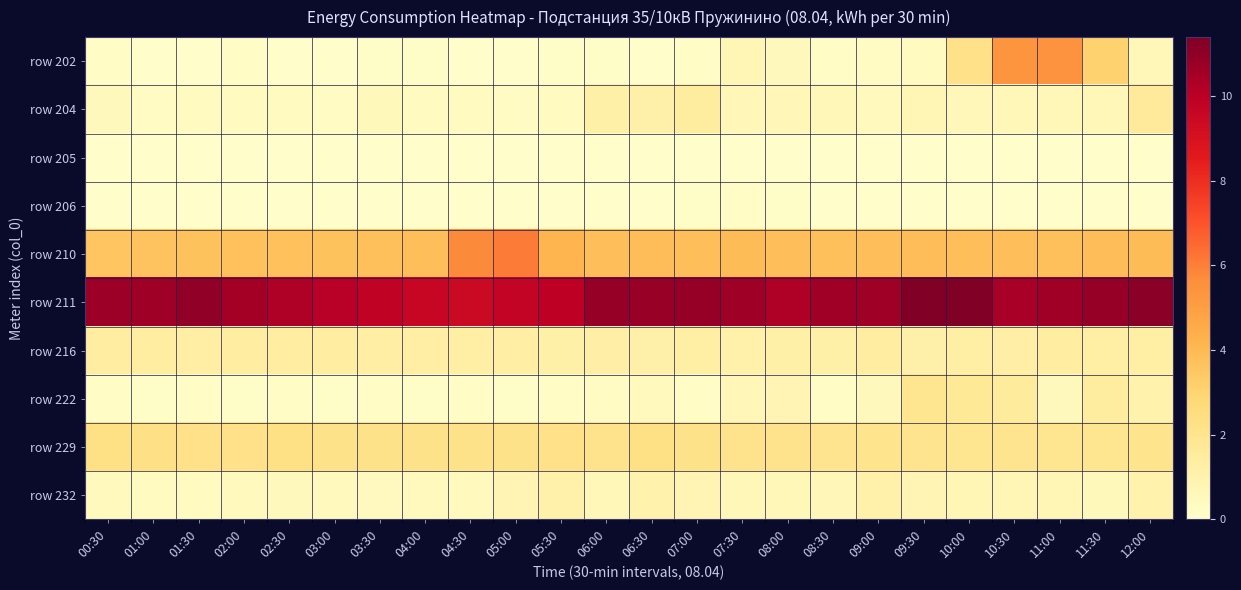

Reading left to right, what are all the values shown in this chart?

row 202: 00:30=0.2	01:00=0.1	01:30=0.1	02:00=0.2	02:30=0.1	03:00=0.1	03:30=0.1	04:00=0.2	04:30=0.1	05:00=0.1	05:30=0.2	06:00=0.1	06:30=0.1	07:00=0.2	07:30=0.7	08:00=0.5	08:30=0.3	09:00=0.3	09:30=0.4	10:00=2.2	10:30=5.4	11:00=5.5	11:30=3.1	12:00=0.7
row 204: 00:30=0.5	01:00=0.3	01:30=0.4	02:00=0.4	02:30=0.4	03:00=0.3	03:30=0.5	04:00=0.4	04:30=0.4	05:00=0.4	05:30=0.4	06:00=1.2	06:30=1.1	07:00=1.5	07:30=0.7	08:00=0.7	08:30=0.6	09:00=0.4	09:30=0.7	10:00=0.6	10:30=0.6	11:00=0.6	11:30=0.6	12:00=1.6
row 205: 00:30=0.1	01:00=0.1	01:30=0.1	02:00=0.1	02:30=0.1	03:00=0.1	03:30=0.1	04:00=0.1	04:30=0.1	05:00=0.1	05:30=0.1	06:00=0.1	06:30=0.1	07:00=0.1	07:30=0.1	08:00=0.1	08:30=0.1	09:00=0.1	09:30=0.1	10:00=0.1	10:30=0.1	11:00=0.1	11:30=0.1	12:00=0.1
row 206: 00:30=0.1	01:00=0.1	01:30=0.1	02:00=0.1	02:30=0.1	03:00=0.1	03:30=0.1	04:00=0.1	04:30=0.1	05:00=0.1	05:30=0.1	06:00=0.1	06:30=0.1	07:00=0.1	07:30=0.2	08:00=0.1	08:30=0.1	09:00=0.1	09:30=0.1	10:00=0.1	10:30=0.1	11:00=0.1	11:30=0.1	12:00=0.1
row 210: 00:30=3.6	01:00=3.6	01:30=3.7	02:00=3.7	02:30=3.7	03:00=3.7	03:30=3.7	04:00=3.8	04:30=5.8	05:00=6.1	05:30=4.2	06:00=3.8	06:30=3.9	07:00=3.8	07:30=3.9	08:00=3.8	08:30=3.8	09:00=3.8	09:30=3.9	10:00=3.8	10:30=3.8	11:00=3.8	11:30=3.8	12:00=3.9
row 211: 00:30=10.7	01:00=10.7	01:30=11.0	02:00=10.5	02:30=10.2	03:00=10.0	03:30=9.8	04:00=9.6	04:30=9.5	05:00=9.7	05:30=9.9	06:00=10.8	06:30=10.8	07:00=10.8	07:30=10.6	08:00=10.3	08:30=10.6	09:00=10.7	09:30=11.4	10:00=11.3	10:30=10.4	11:00=10.6	11:30=10.8	12:00=11.1
row 216: 00:30=1.4	01:00=1.4	01:30=1.3	02:00=1.4	02:30=1.4	03:00=1.4	03:30=1.3	04:00=1.3	04:30=1.3	05:00=1.3	05:30=1.2	06:00=1.2	06:30=1.2	07:00=1.2	07:30=1.1	08:00=1.2	08:30=1.2	09:00=1.4	09:30=1.2	10:00=1.3	10:30=1.2	11:00=1.4	11:30=1.2	12:00=1.2
row 222: 00:30=0.2	01:00=0.2	01:30=0.2	02:00=0.2	02:30=0.2	03:00=0.2	03:30=0.2	04:00=0.2	04:30=0.2	05:00=0.2	05:30=0.2	06:00=0.4	06:30=0.4	07:00=0.2	07:30=0.7	08:00=0.8	08:30=0.3	09:00=0.5	09:30=1.9	10:00=1.7	10:30=1.6	11:00=0.5	11:30=1.4	12:00=1.0
row 229: 00:30=2.3	01:00=2.3	01:30=2.2	02:00=2.3	02:30=2.3	03:00=2.2	03:30=2.2	04:00=2.2	04:30=2.2	05:00=2.2	05:30=2.2	06:00=2.1	06:30=2.4	07:00=2.2	07:30=2.1	08:00=2.1	08:30=2.0	09:00=2.1	09:30=2.0	10:00=2.0	10:30=2.0	11:00=2.0	11:30=2.0	12:00=2.1
row 232: 00:30=0.5	01:00=0.4	01:30=0.4	02:00=0.5	02:30=0.5	03:00=0.5	03:30=0.4	04:00=0.5	04:30=0.5	05:00=0.8	05:30=1.1	06:00=0.6	06:30=1.0	07:00=0.8	07:30=0.6	08:00=0.6	08:30=0.7	09:00=1.1	09:30=0.8	10:00=0.7	10:30=0.7	11:00=0.8	11:30=0.6	12:00=1.0